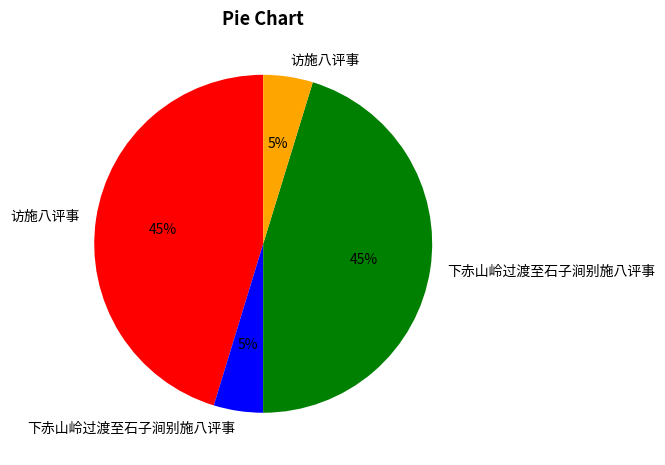

Does any single category account for the majority?

No